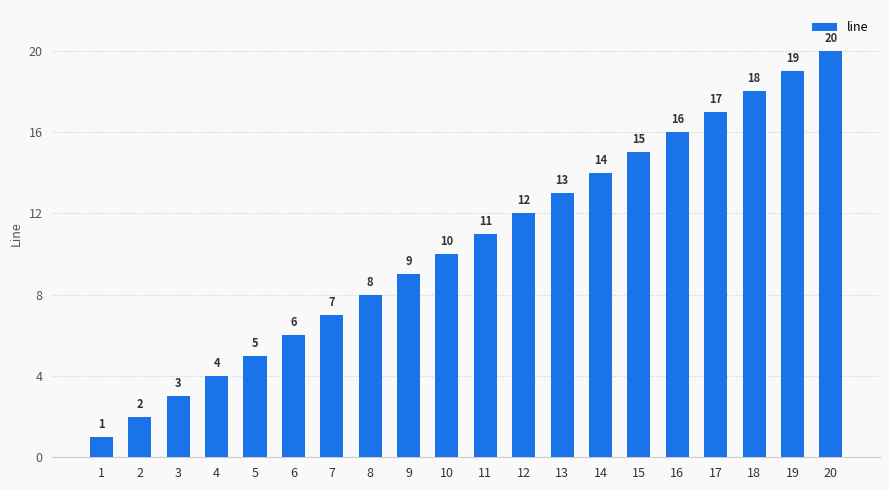

How many bars are there in total?

20